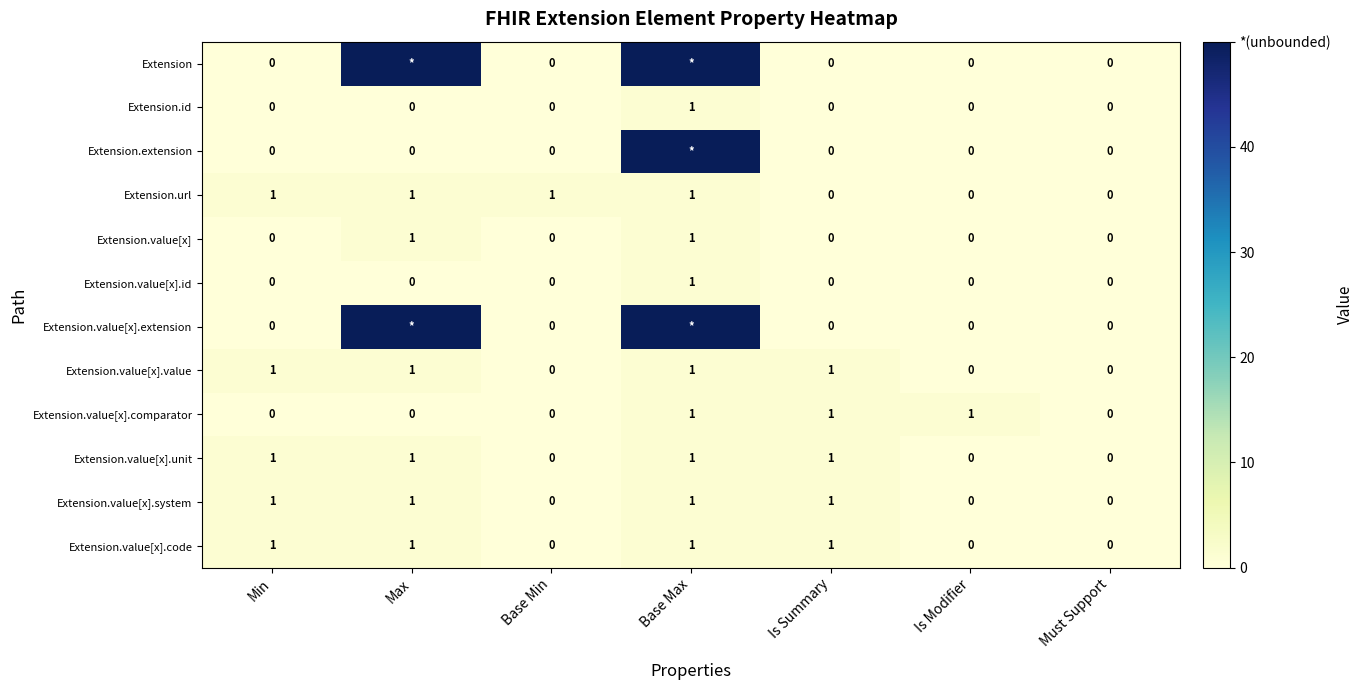

How many data points in Extension.url are less than 1?

3